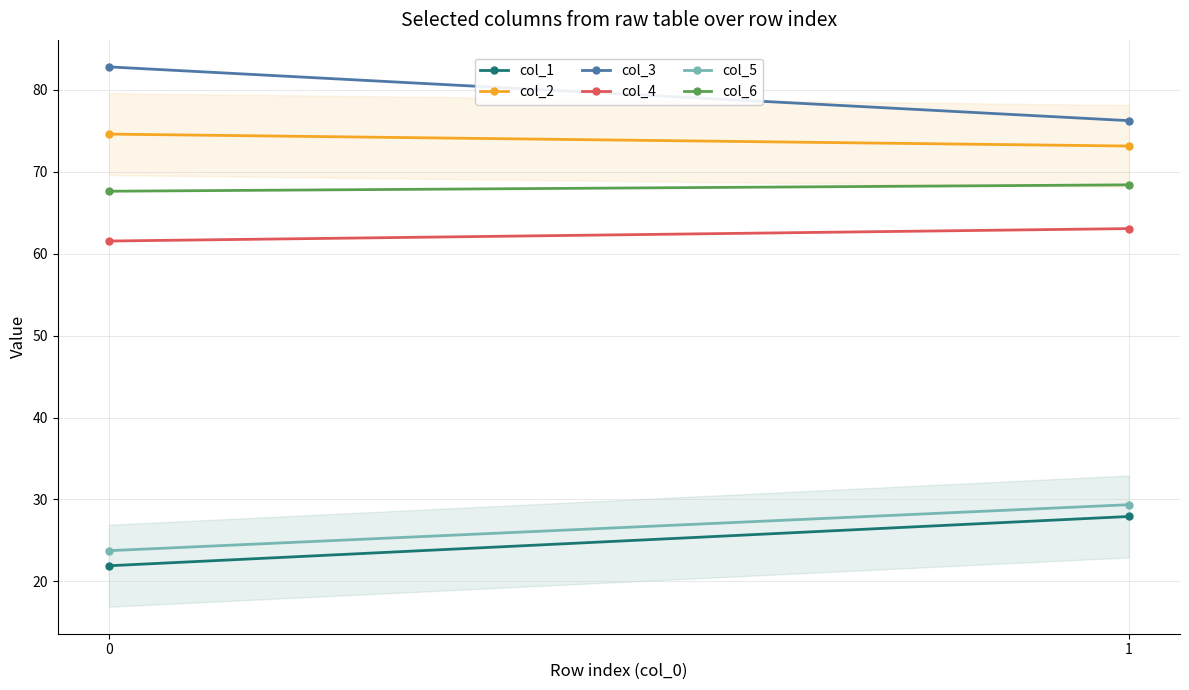

How many values in the col_6 series exceed 68?

1